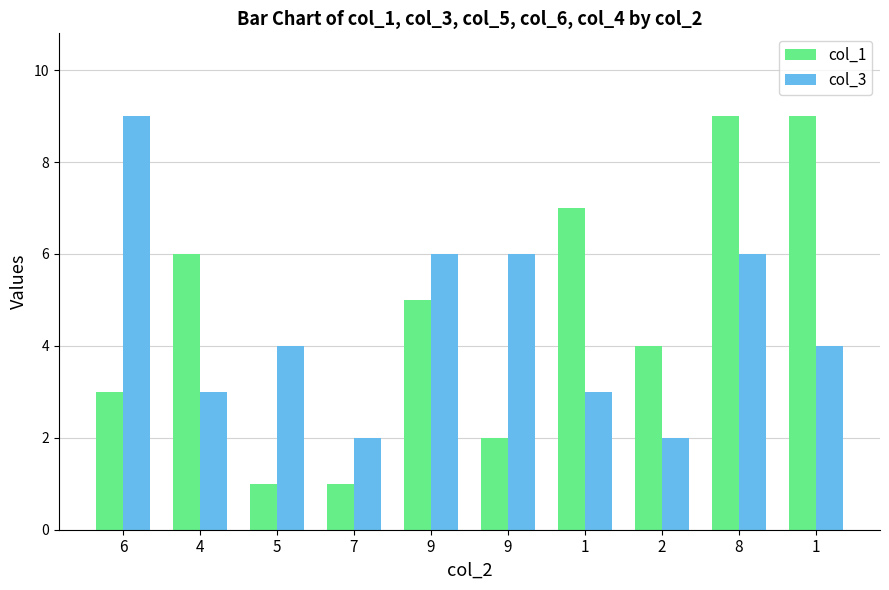

What is the lowest value of the col_1 series?

1